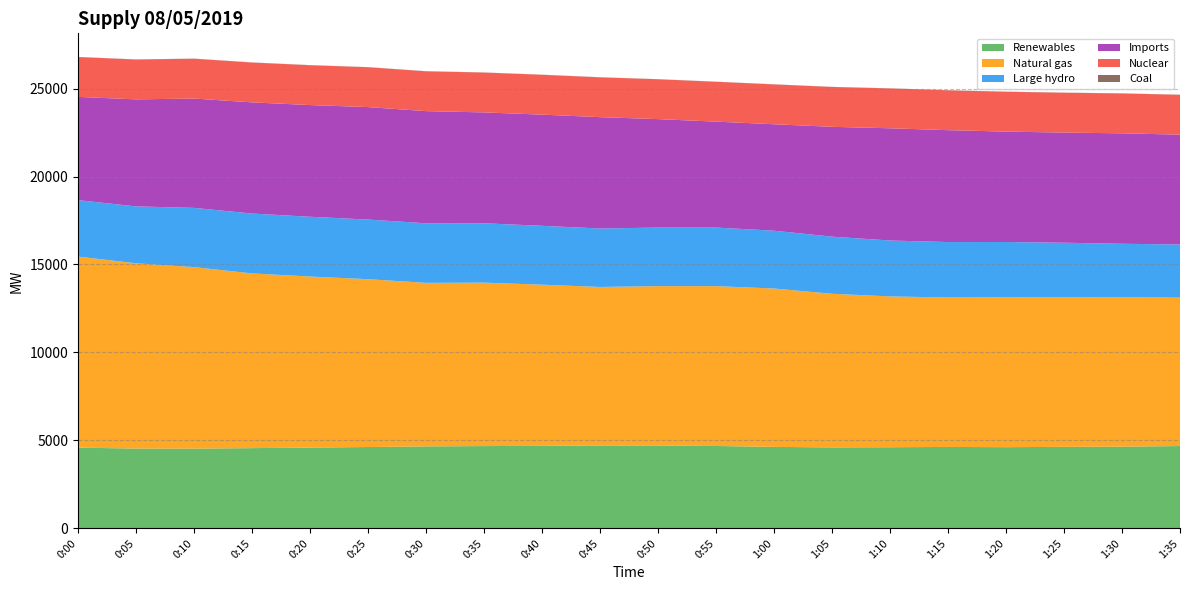

Reading left to right, extract all data points from this chart.

Renewables: 4586	4537	4533	4560	4593	4623	4659	4677	4690	4713	4711	4682	4631	4602	4612	4628	4615	4634	4644	4679
Natural gas: 10861	10530	10316	9932	9721	9540	9295	9290	9160	9008	9057	9086	9002	8732	8572	8494	8524	8508	8496	8436
Large hydro: 3210	3234	3368	3403	3398	3390	3387	3375	3347	3324	3329	3330	3287	3247	3178	3153	3139	3093	3037	3021
Imports: 5868	6084	6214	6319	6349	6393	6375	6302	6320	6328	6165	6022	6050	6243	6379	6359	6274	6262	6278	6243
Nuclear: 2265	2264	2264	2264	2264	2265	2263	2264	2264	2263	2264	2264	2263	2264	2264	2264	2264	2264	2264	2264
Coal: 8	7	7	7	7	7	7	7	7	7	7	7	8	8	8	8	8	8	8	8